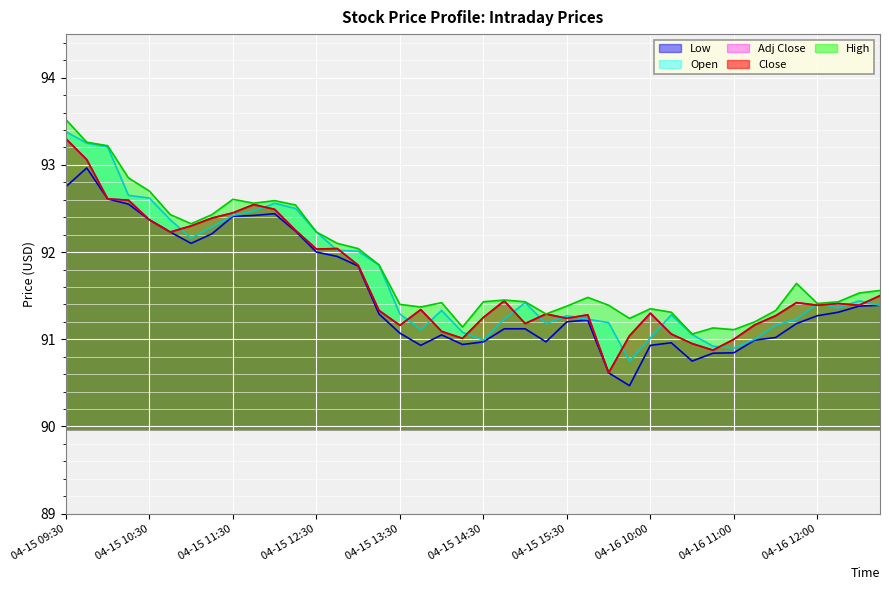

At how many categories does at least one series exceed 92?

15